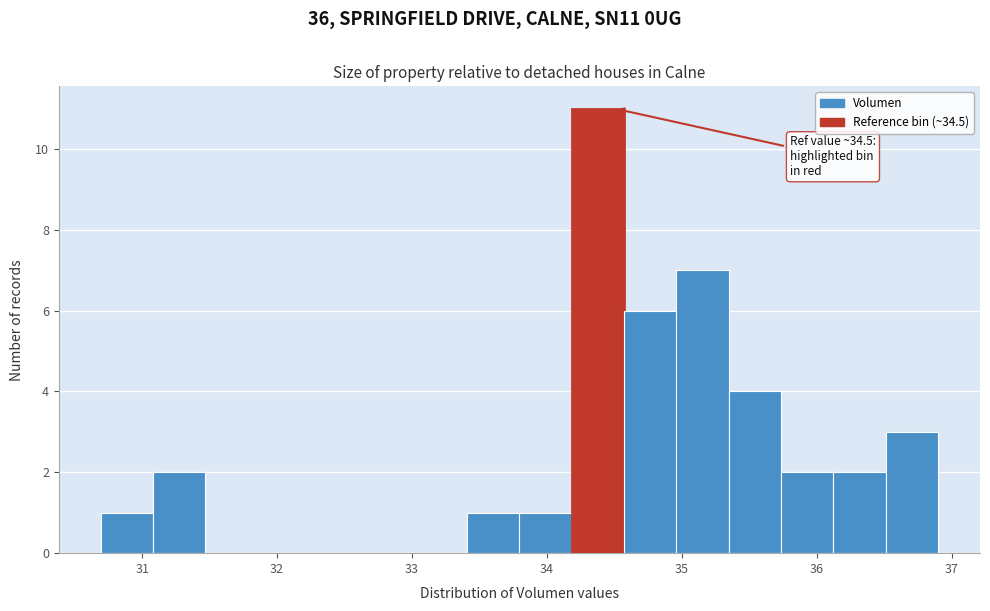

Around what value on the x-axis is the tallest bar? Give the approximate position of its centre, as read against the axis.

34.4